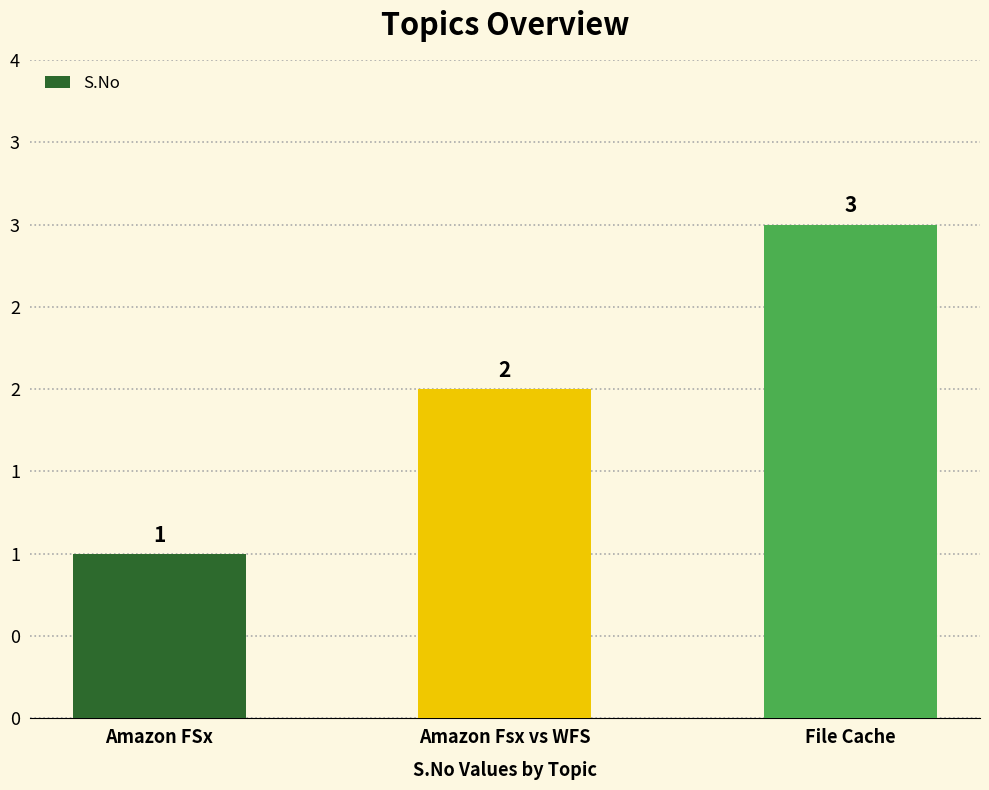

Reading left to right, transcribe all the data shown in this chart.

Amazon FSx=1	Amazon Fsx vs WFS=2	File Cache=3